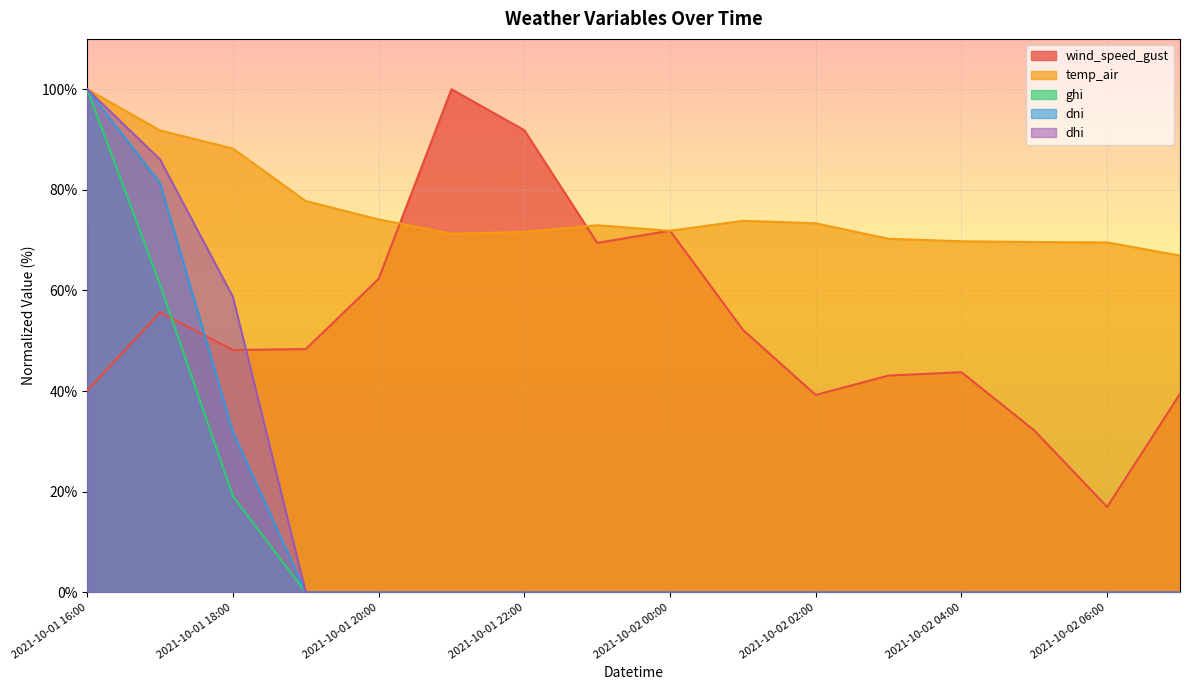

At which category does wind_speed_gust reach its first local valley?

2021-10-01 18:00